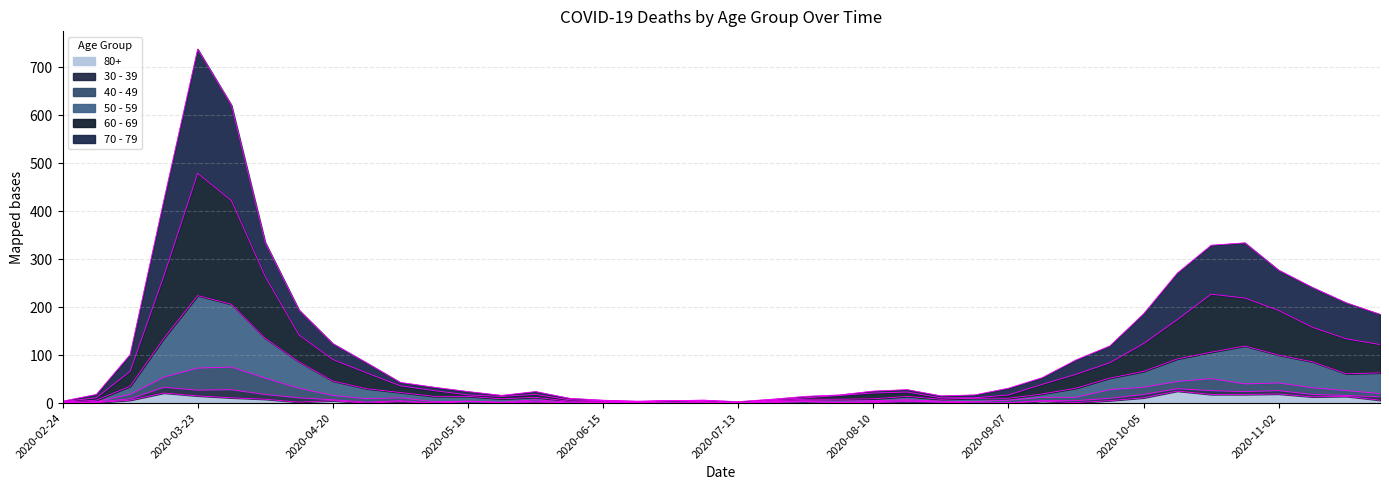

Which series has the largest total across all categories?

70 - 79